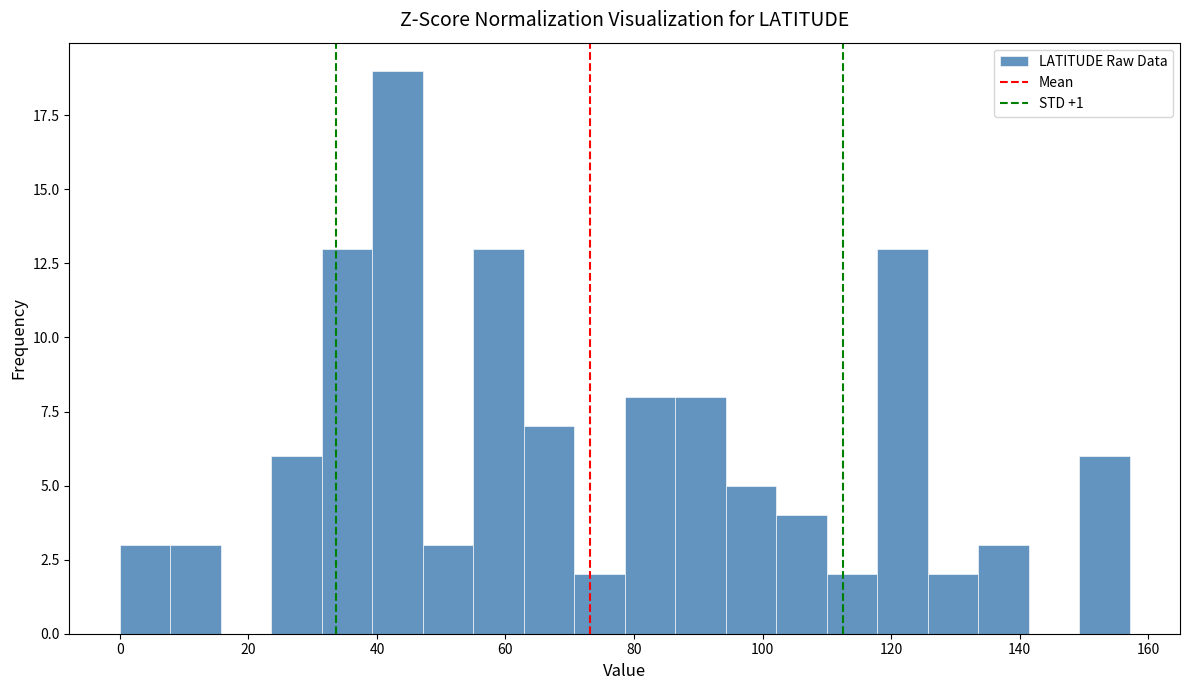

Read against the x-axis, roughly where is the centre of the tallest bar?

44